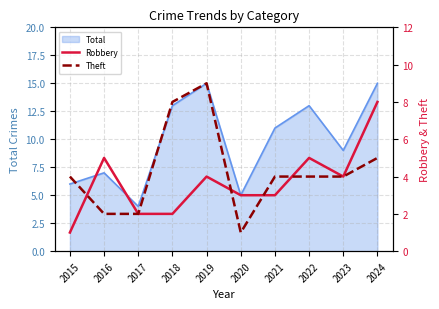

Rank the categories by Theft value from highest to lowest.

2019, 2018, 2024, 2015, 2021, 2022, 2023, 2016, 2017, 2020